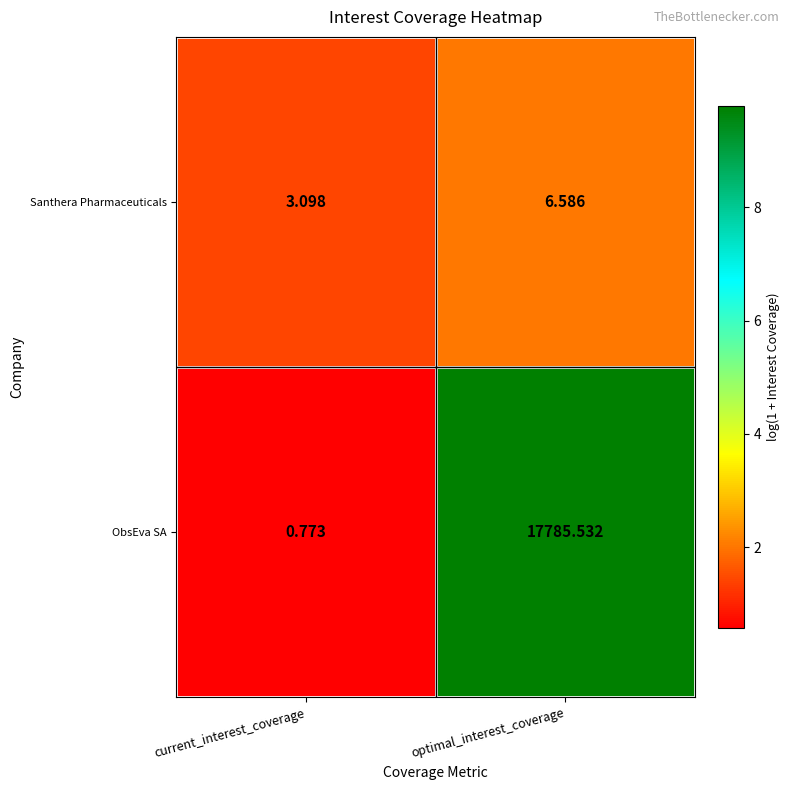

List the labels in order of Santhera Pharmaceuticals value, largest first.

optimal_interest_coverage, current_interest_coverage